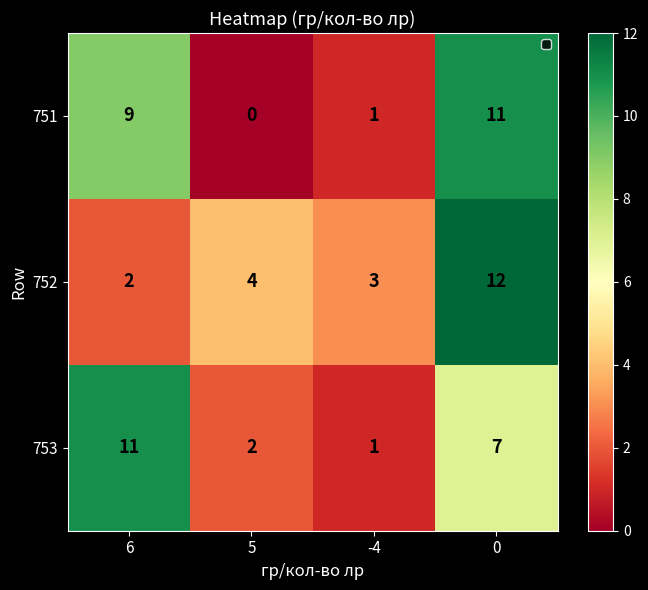

Count the number of data series in this chart.

3